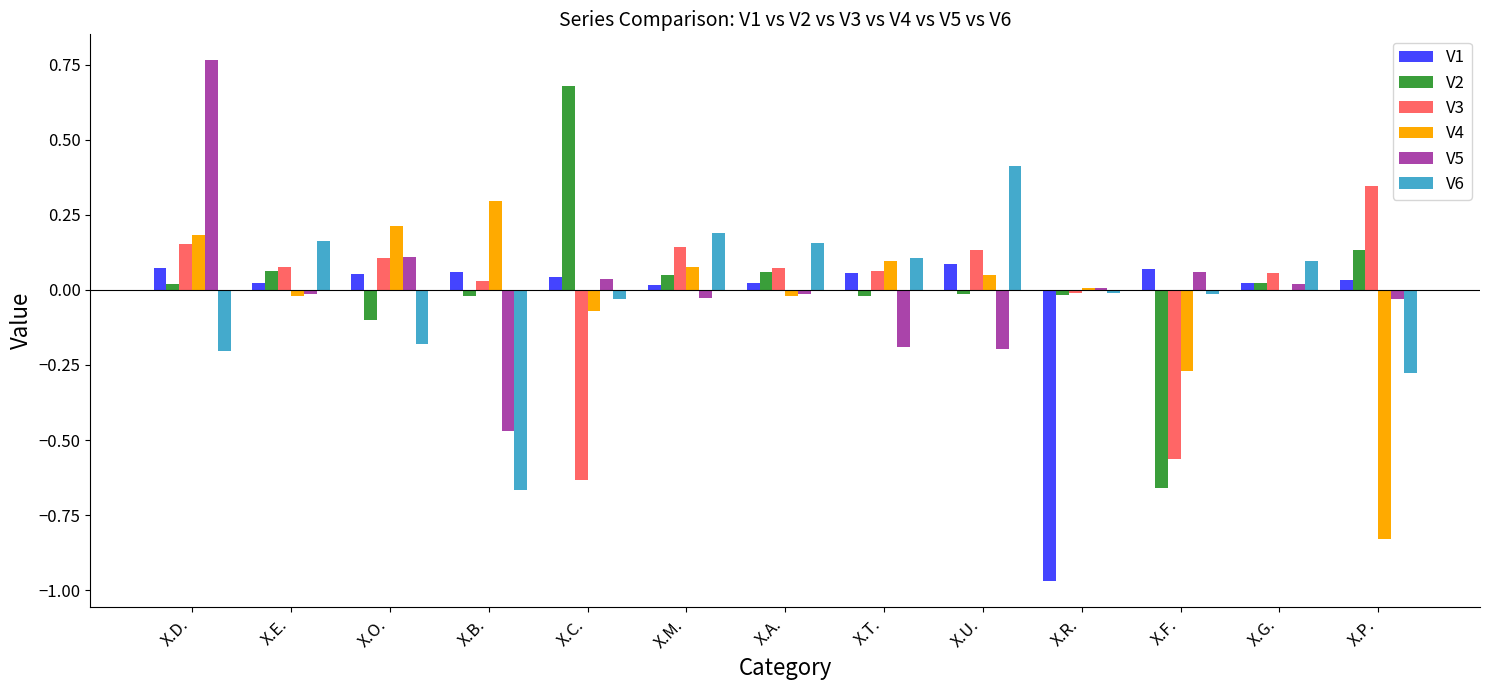

The value of V3 at X.O. is 0.1. True or false?

True